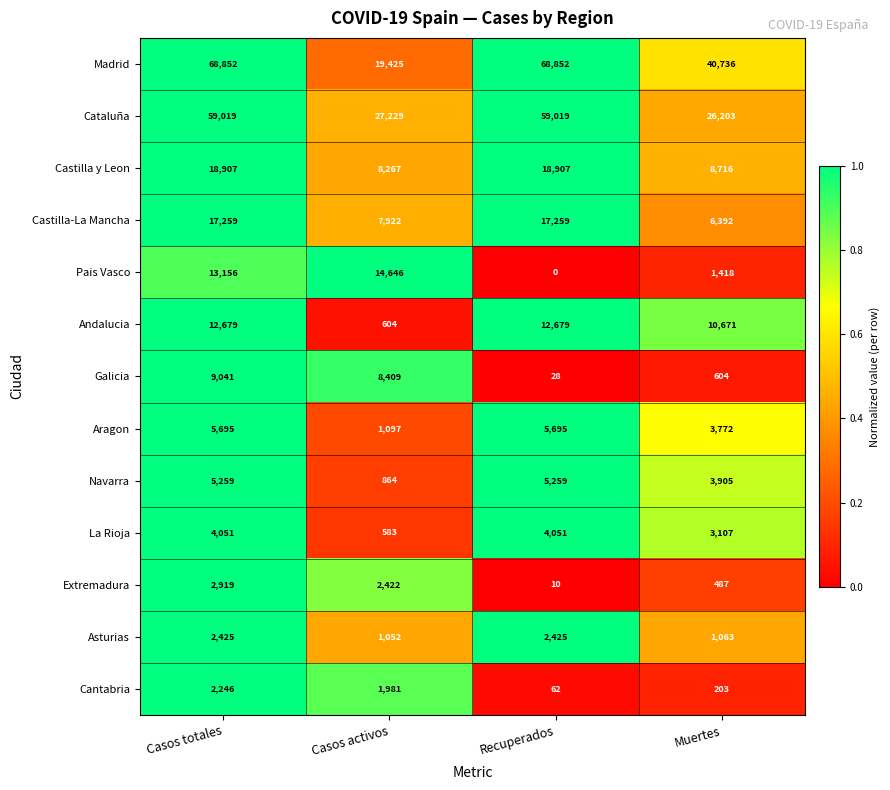

List the series in order of their peak value, highest first.

Madrid, Cataluña, Castilla y Leon, Castilla-La Mancha, Pais Vasco, Andalucia, Galicia, Aragon, Navarra, La Rioja, Extremadura, Asturias, Cantabria